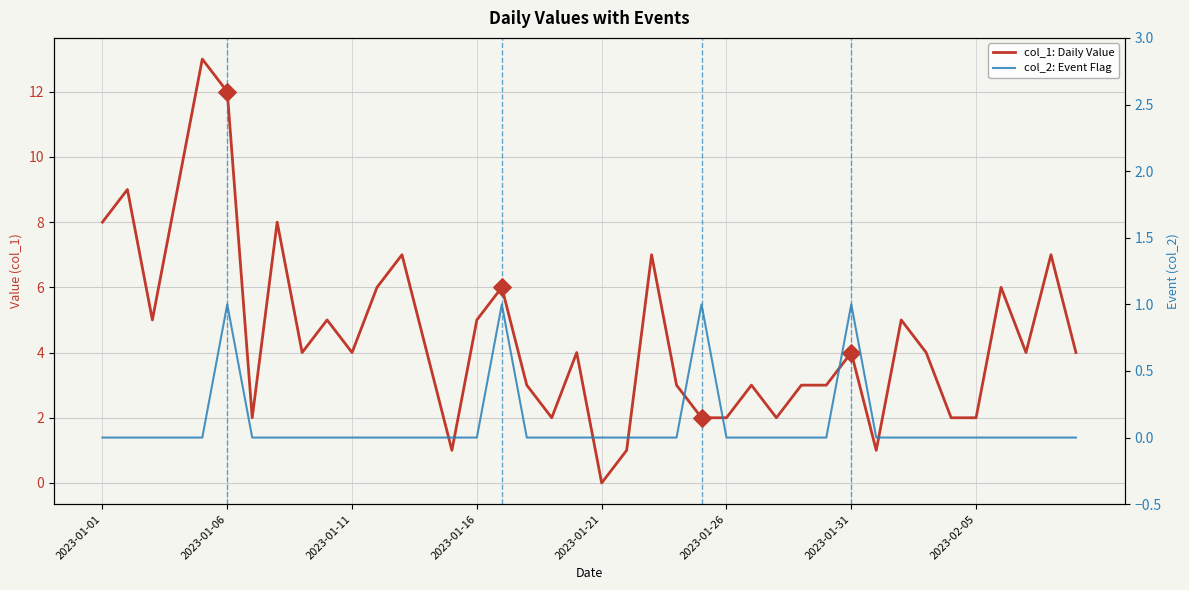

What are all the series names shown in the legend?

col_1, col_2